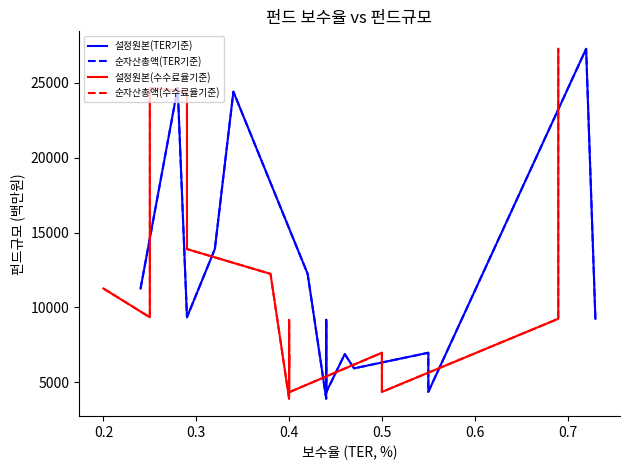

Where is the first local maximum for 설정원본(수수료율기준)?

0.3